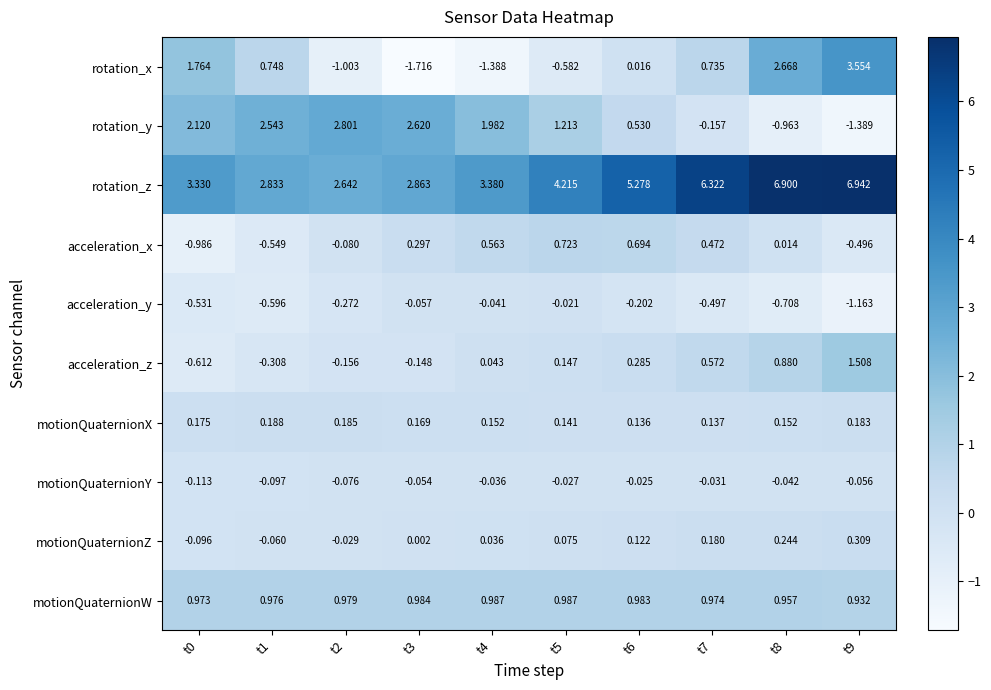

At t6, list the series in order from smallest to largest.

acceleration_y, motionQuaternionY, rotation_x, motionQuaternionZ, motionQuaternionX, acceleration_z, rotation_y, acceleration_x, motionQuaternionW, rotation_z